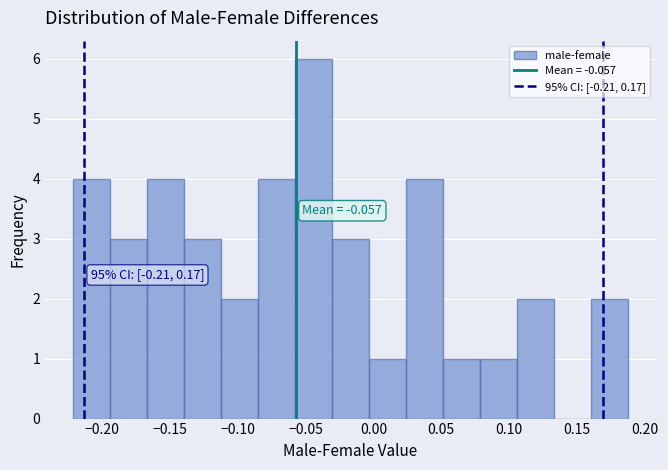

Over which range of the x-axis is the bar tallest?

-0.060 to -0.030